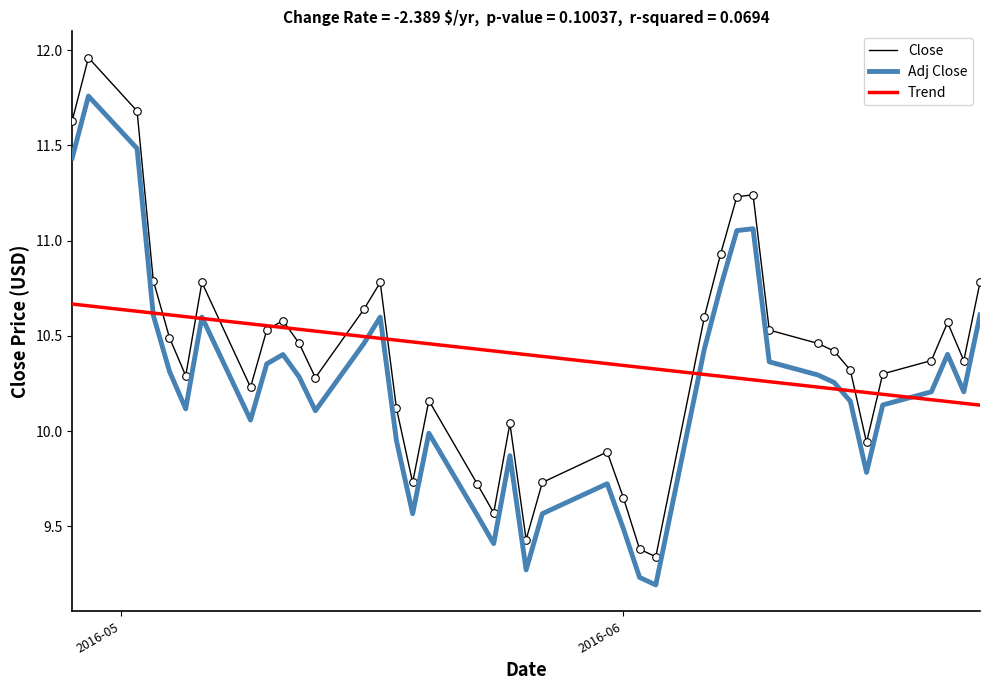

Rank the series by their maximum value, from highest to lowest.

Close, Adj Close, Trend